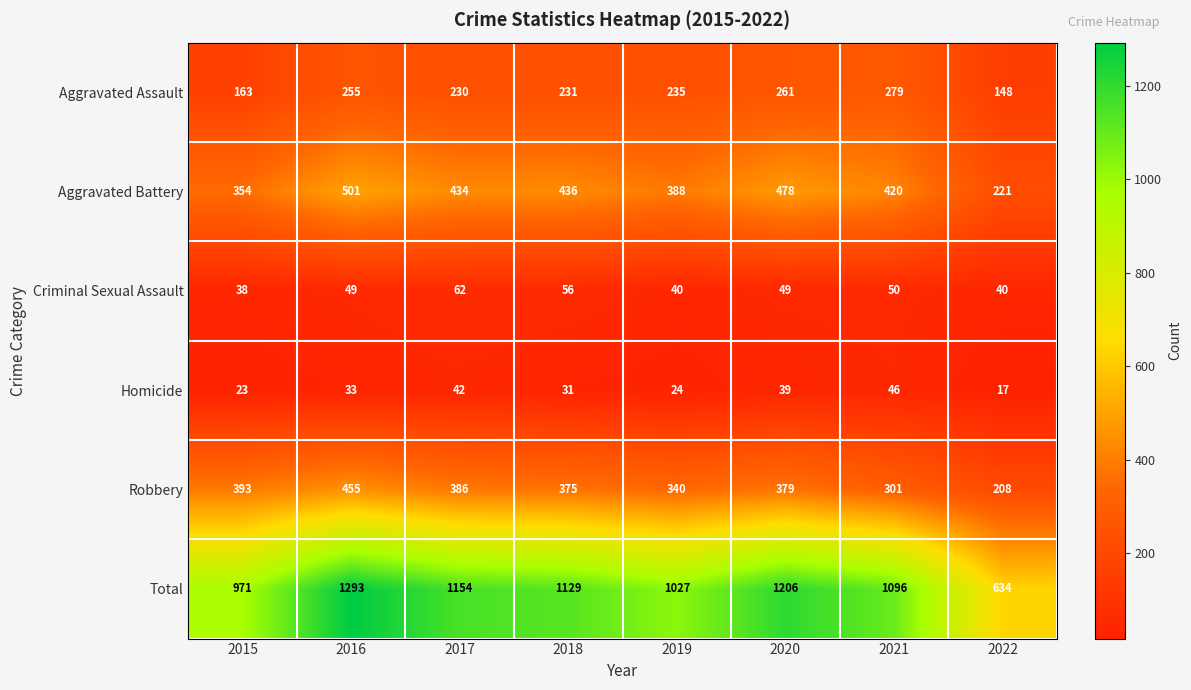

Which series has the largest range (max minus min)?

Total